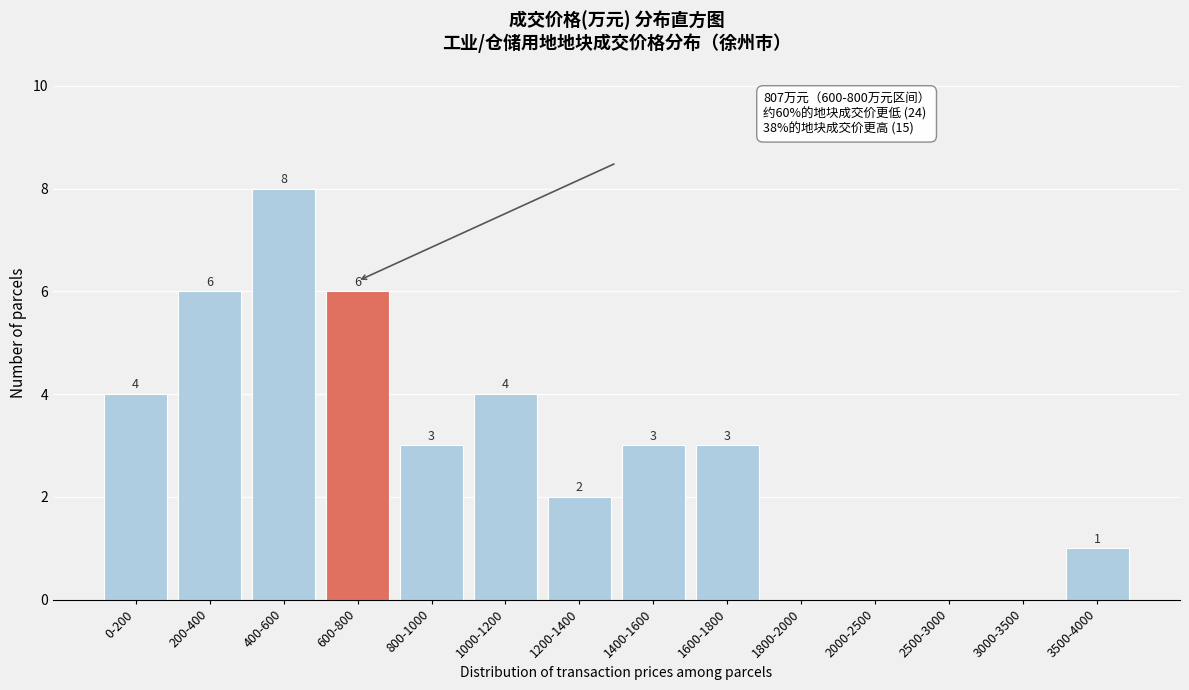

Reading left to right, transcribe all the data shown in this chart.

0-200=4	200-400=6	400-600=8	600-800=6	800-1000=3	1000-1200=4	1200-1400=2	1400-1600=3	1600-1800=3	1800-2000=0	2000-2500=0	2500-3000=0	3000-3500=0	3500-4000=1